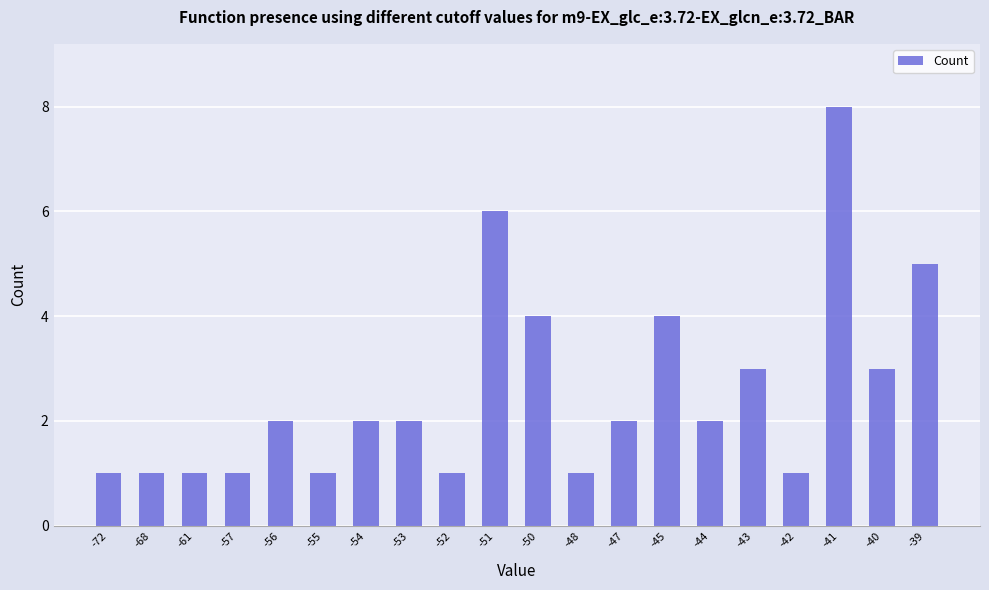

Reading right to left, transcribe all the data shown in this chart.

-39=5	-40=3	-41=8	-42=1	-43=3	-44=2	-45=4	-47=2	-48=1	-50=4	-51=6	-52=1	-53=2	-54=2	-55=1	-56=2	-57=1	-61=1	-68=1	-72=1